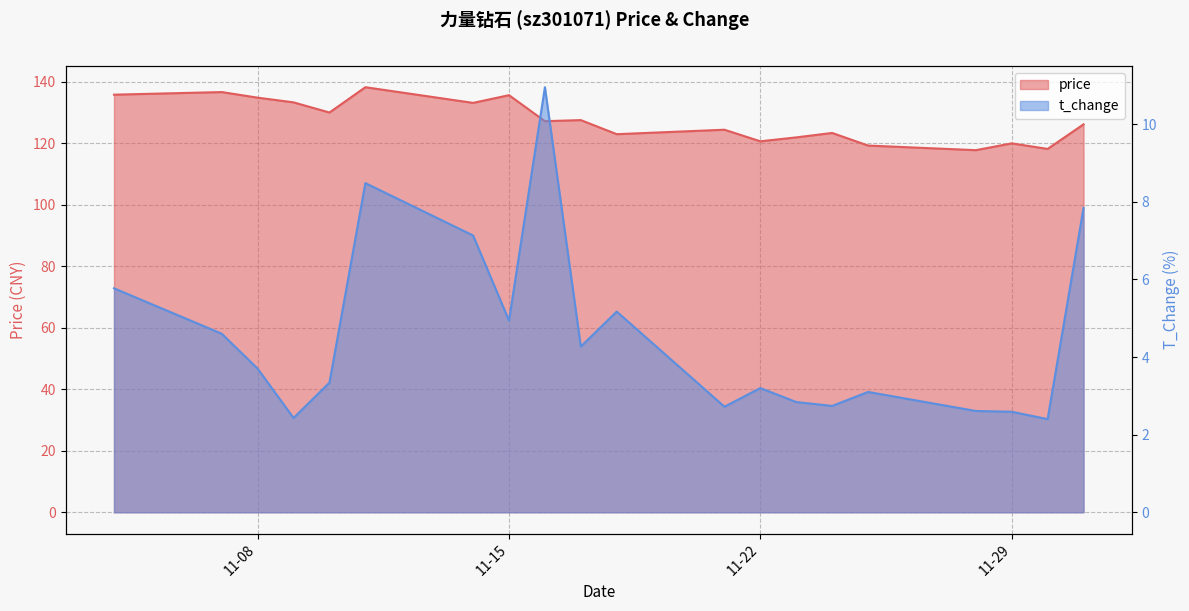

At which label is price closest to 128?

2022-11-17